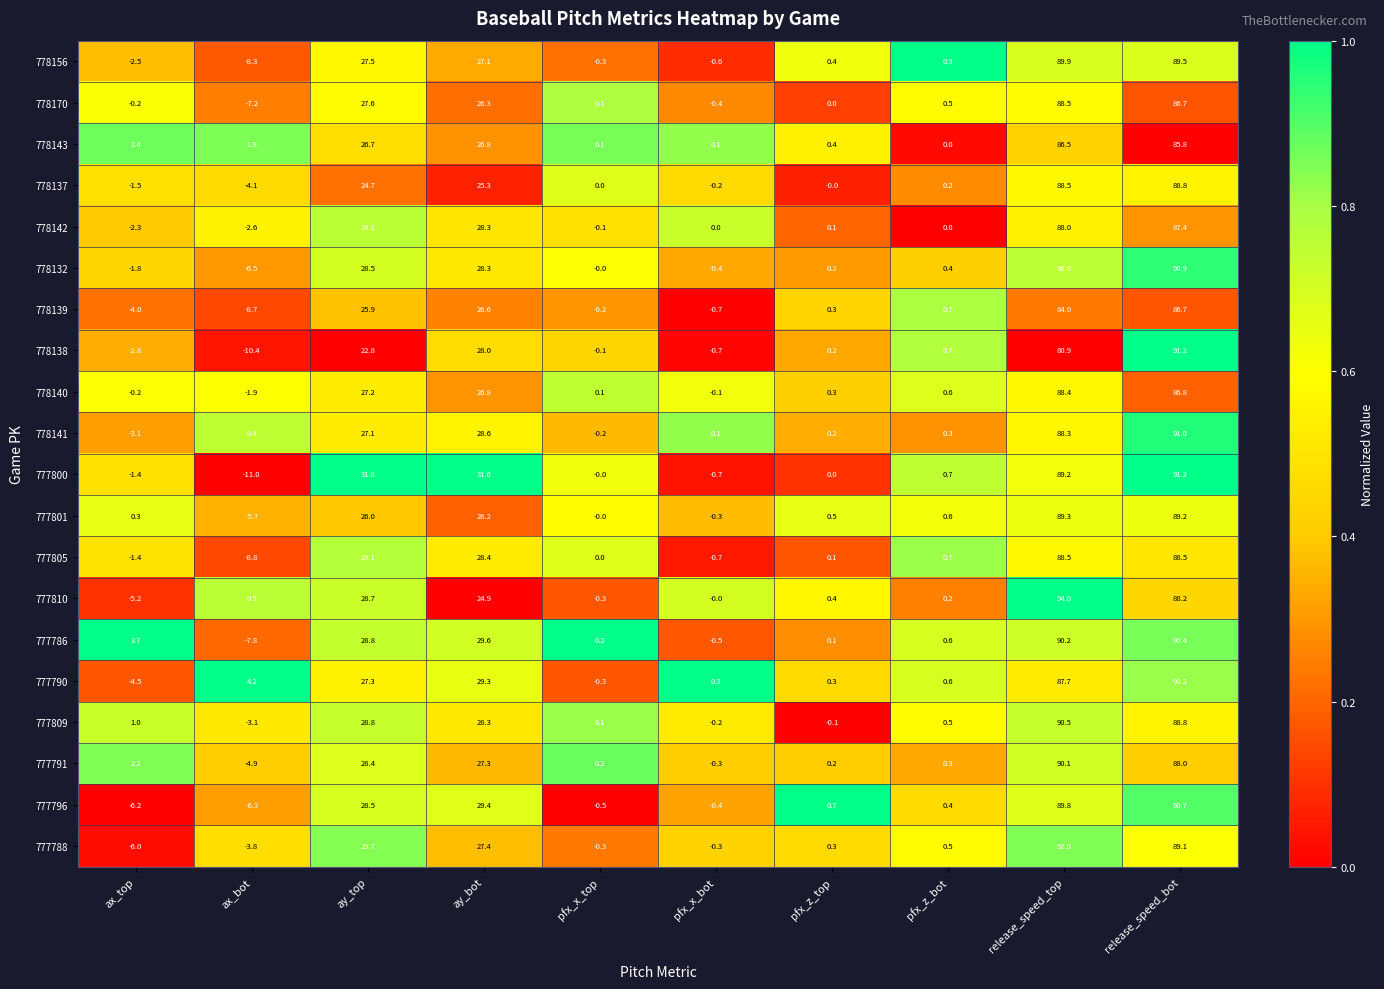

What is the sum of the 778142 values at ax_top and release_speed_top?

85.7